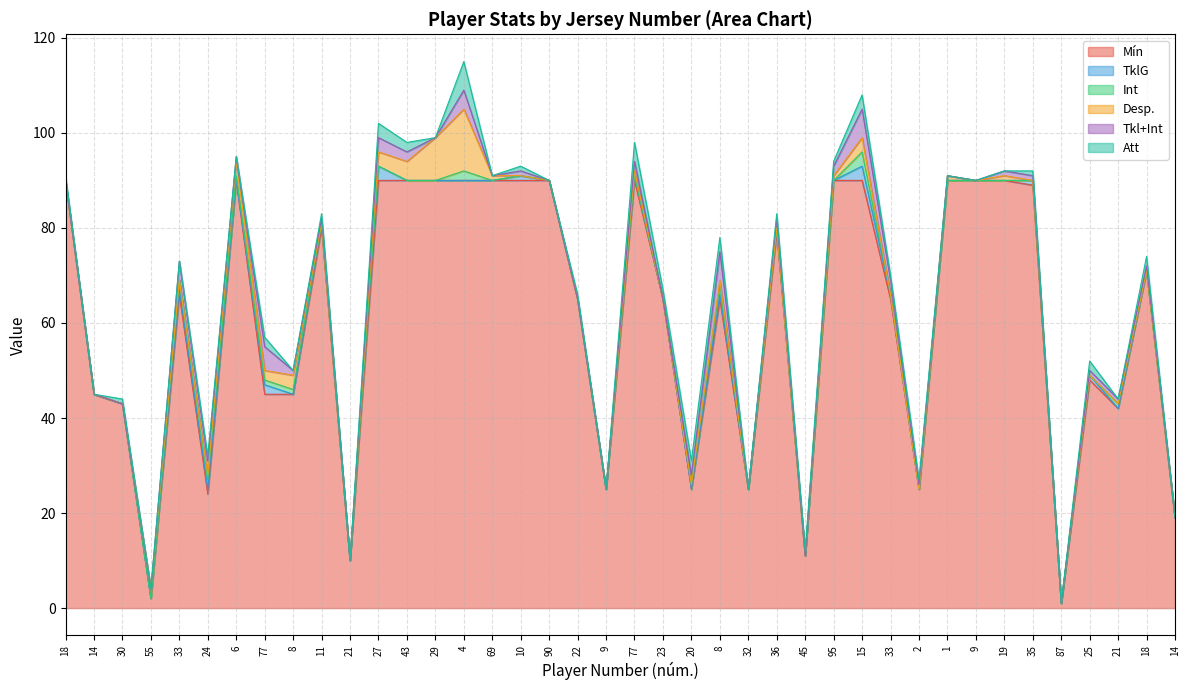

True or false: Mín has more than 0 interior local peaks.

True